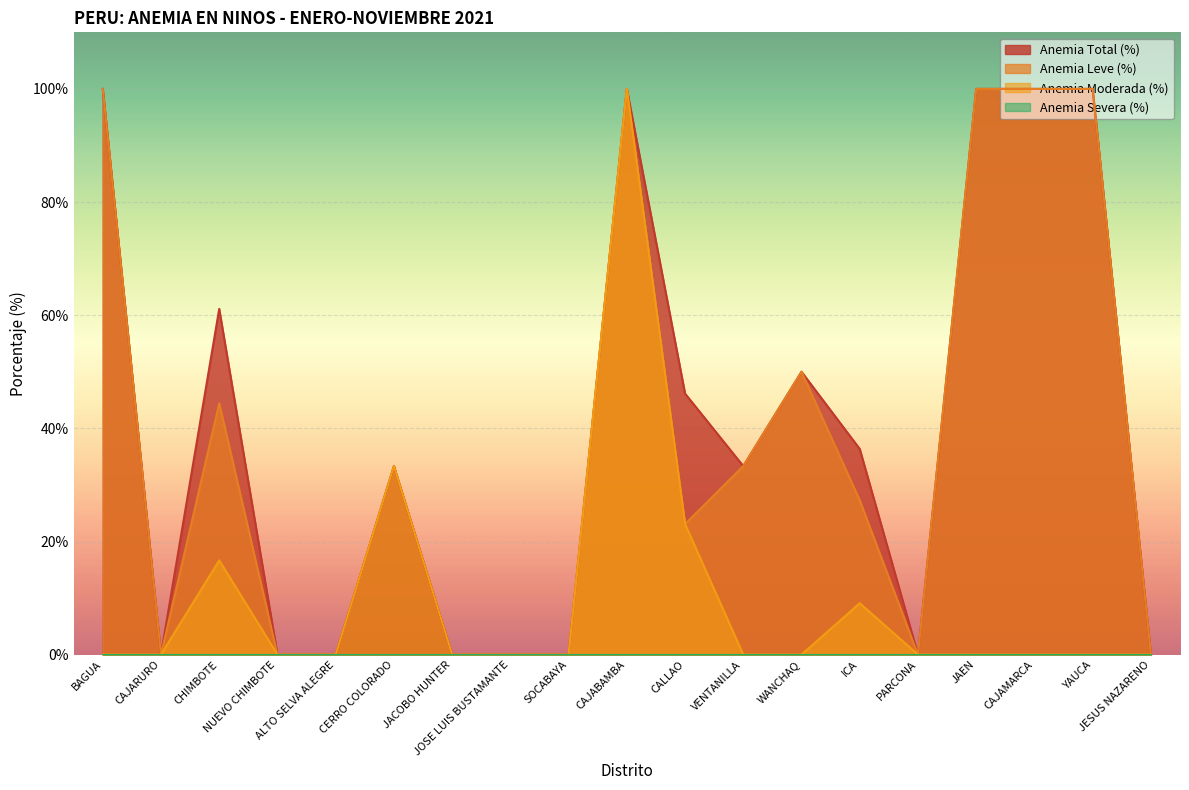

Is it true that Anemia Total (%) equals 162.5 at CAJABAMBA?

False